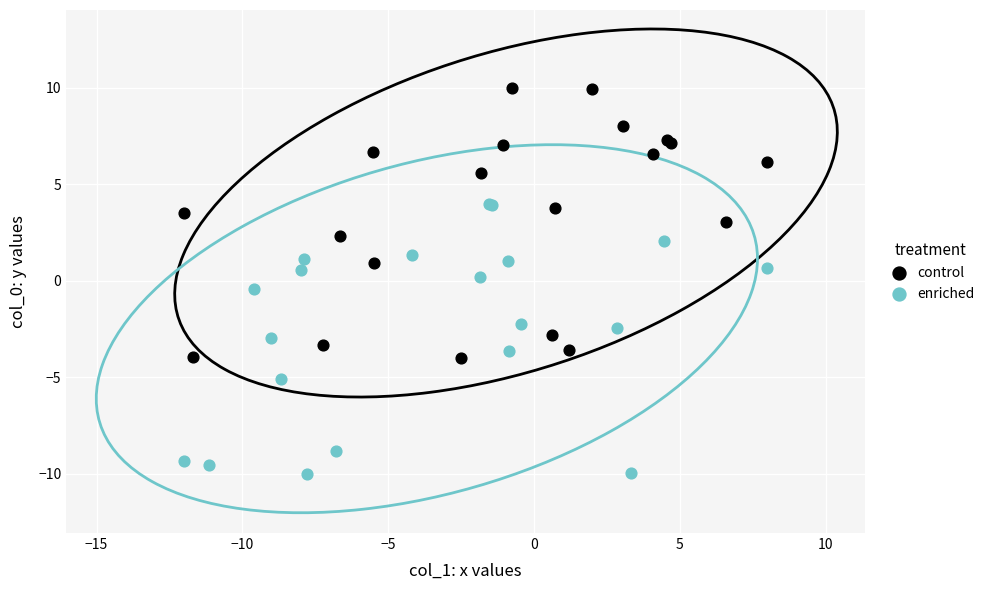

Which series reaches the minimum Y coordinate?

enriched